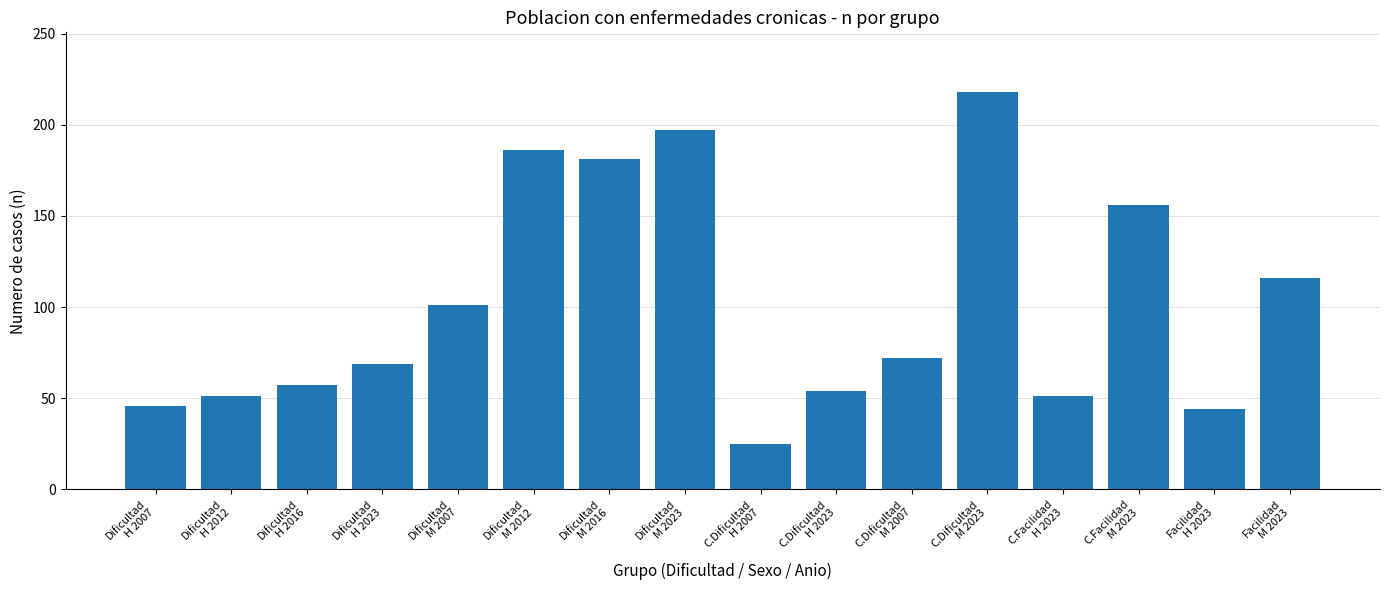

Are the bars grouped side by side (vs. stacked)?

No